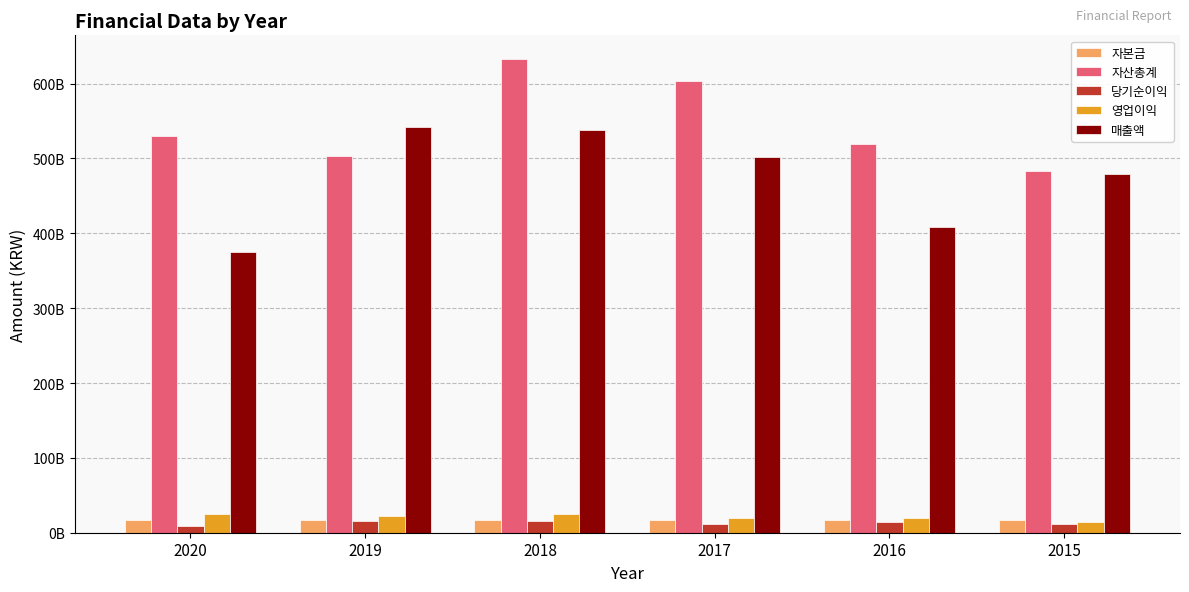

What are all the series names shown in the legend?

자본금, 자산총계, 당기순이익, 영업이익, 매출액